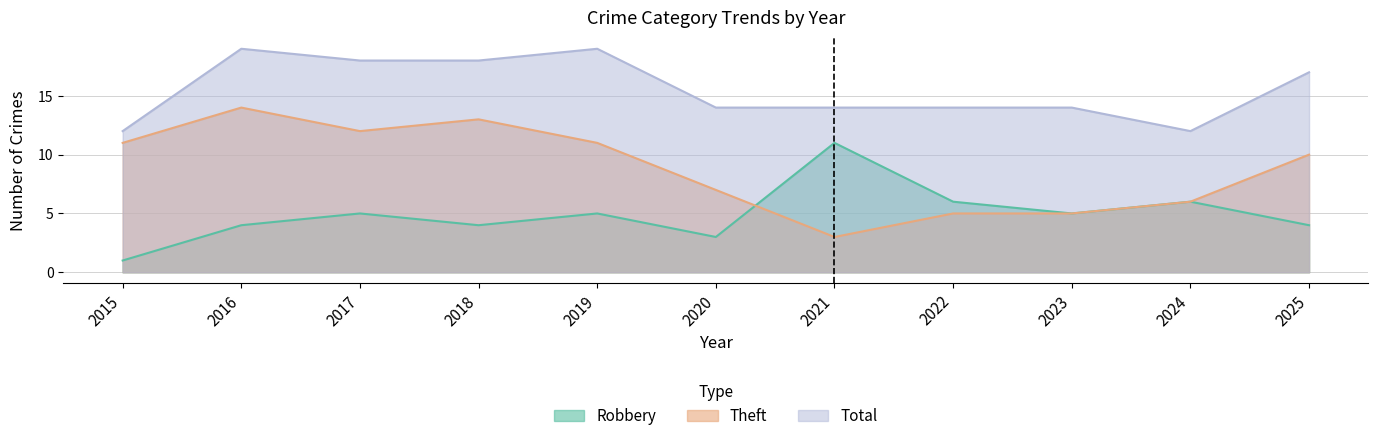

Which series changed the most between 2016 and 2017?

Theft